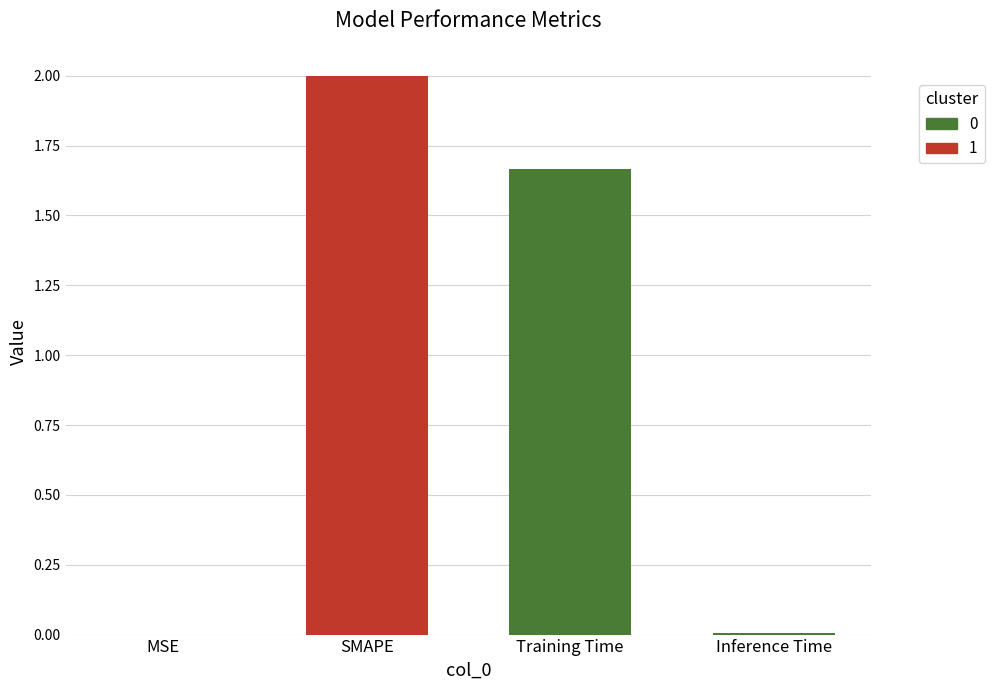

True or false: the data shows 2.0 at SMAPE.

True